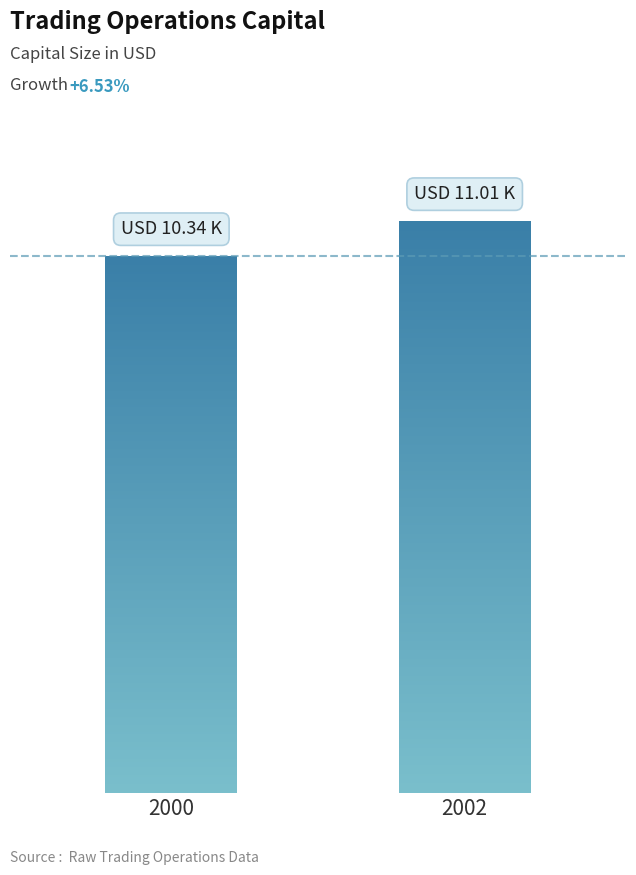

Is it true that the value at 2000 is 10335.3?

True